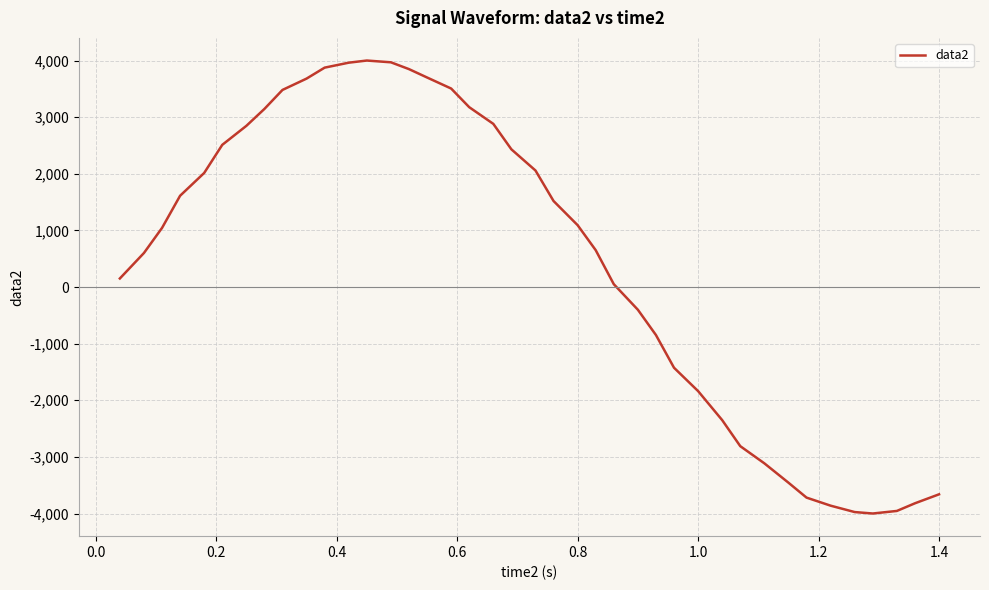

What is the smallest value displayed?

-4000.0